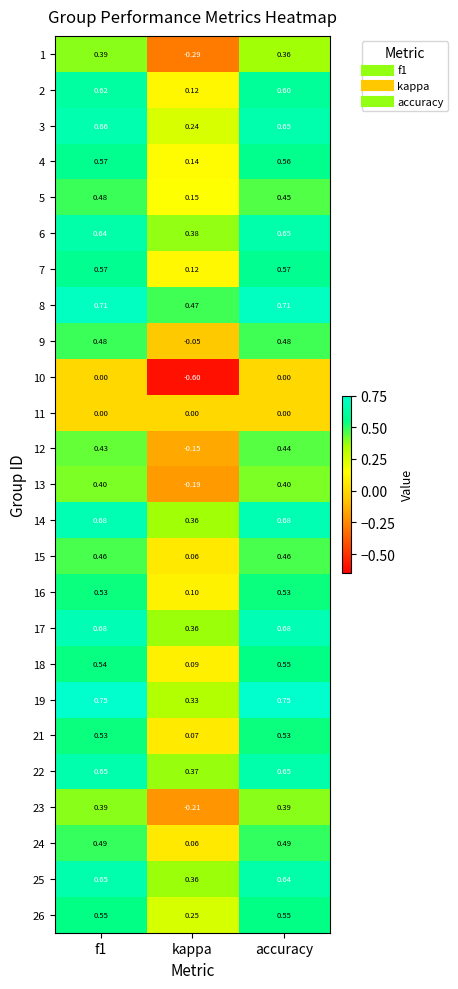

Which series changed the most between f1 and kappa?

1